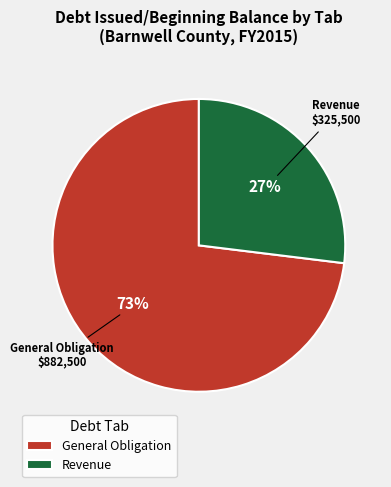

Count the number of slices in the pie.

2